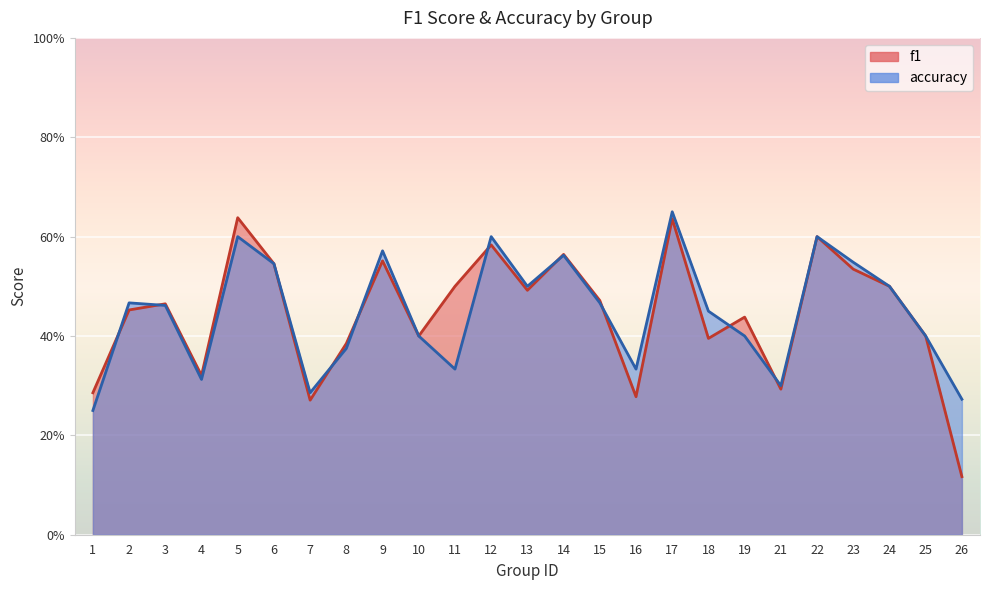

Rank the categories by accuracy value from lowest to highest.

1, 26, 7, 21, 4, 11, 16, 8, 10, 19, 25, 18, 3, 2, 15, 13, 24, 6, 23, 14, 9, 5, 12, 22, 17